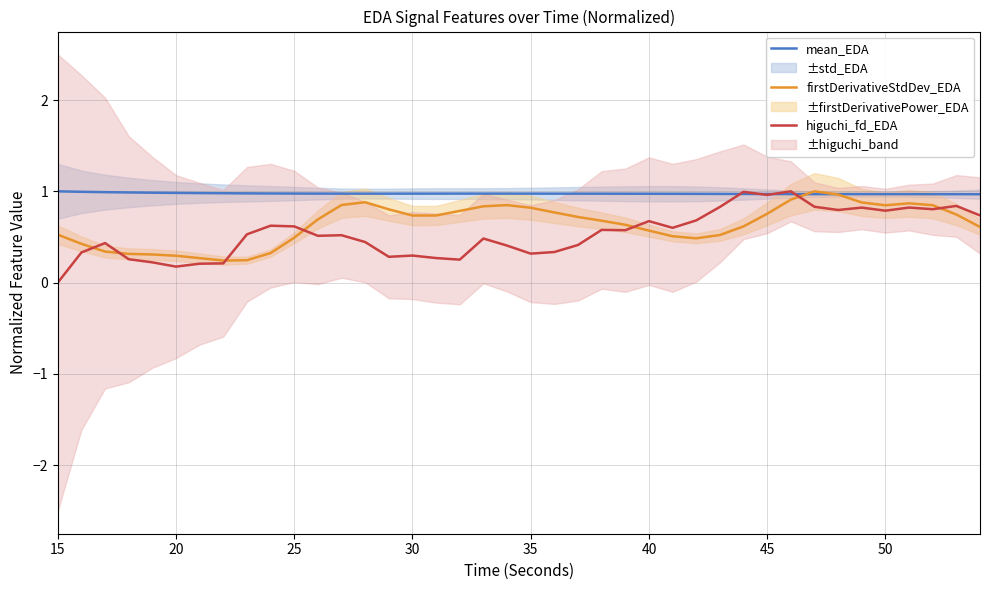

True or false: mean_EDA has a value of 1.0 at 15.

True